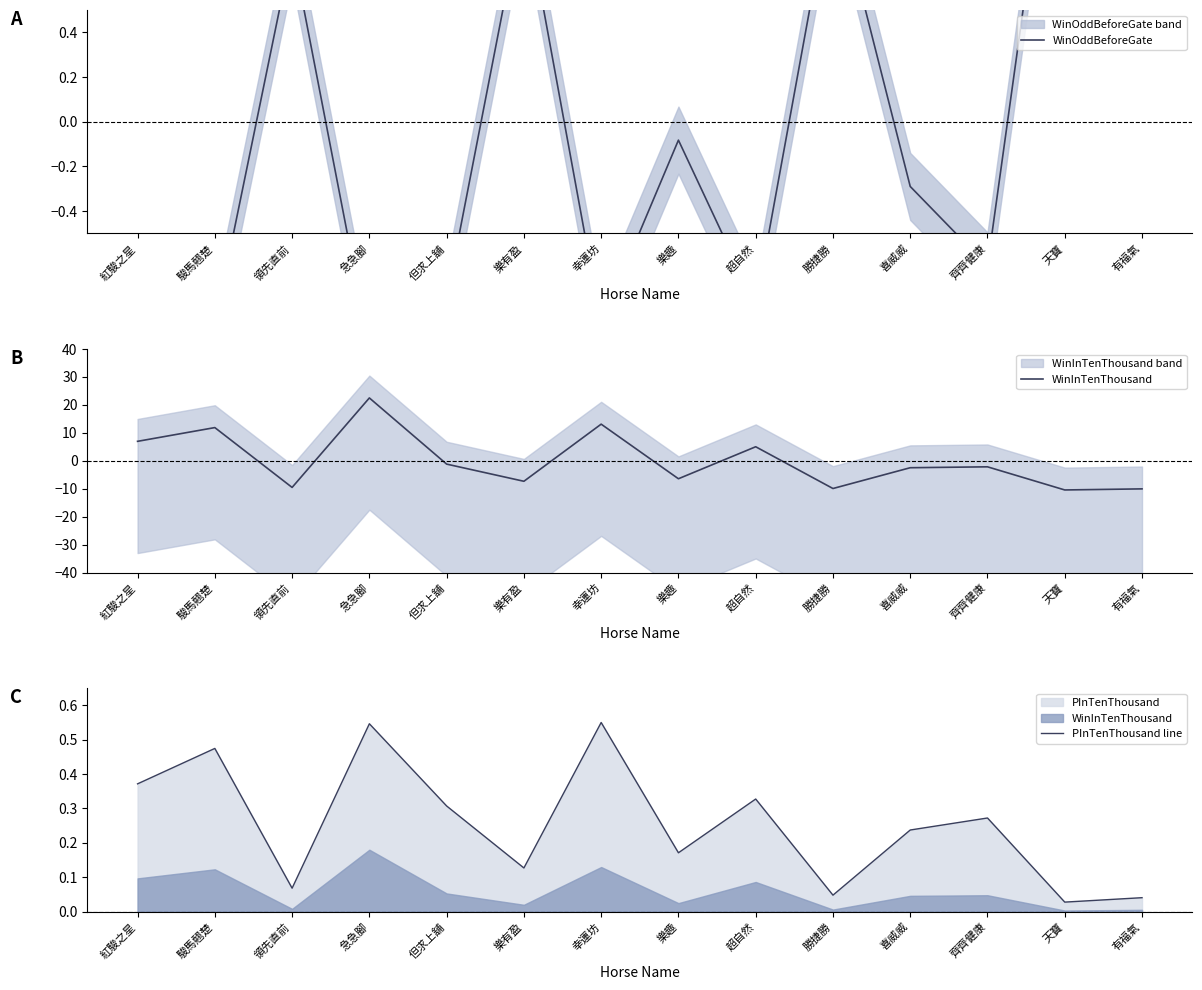

Rank the categories by WinInTenThousand value from highest to lowest.

急急腳, 幸運坊, 駿馬翹楚, 紅駿之星, 超自然, 但求上舖, 齊齊健康, 喜威威, 樂趣, 樂有盈, 領先直前, 勝捷勝, 有福氣, 天寶